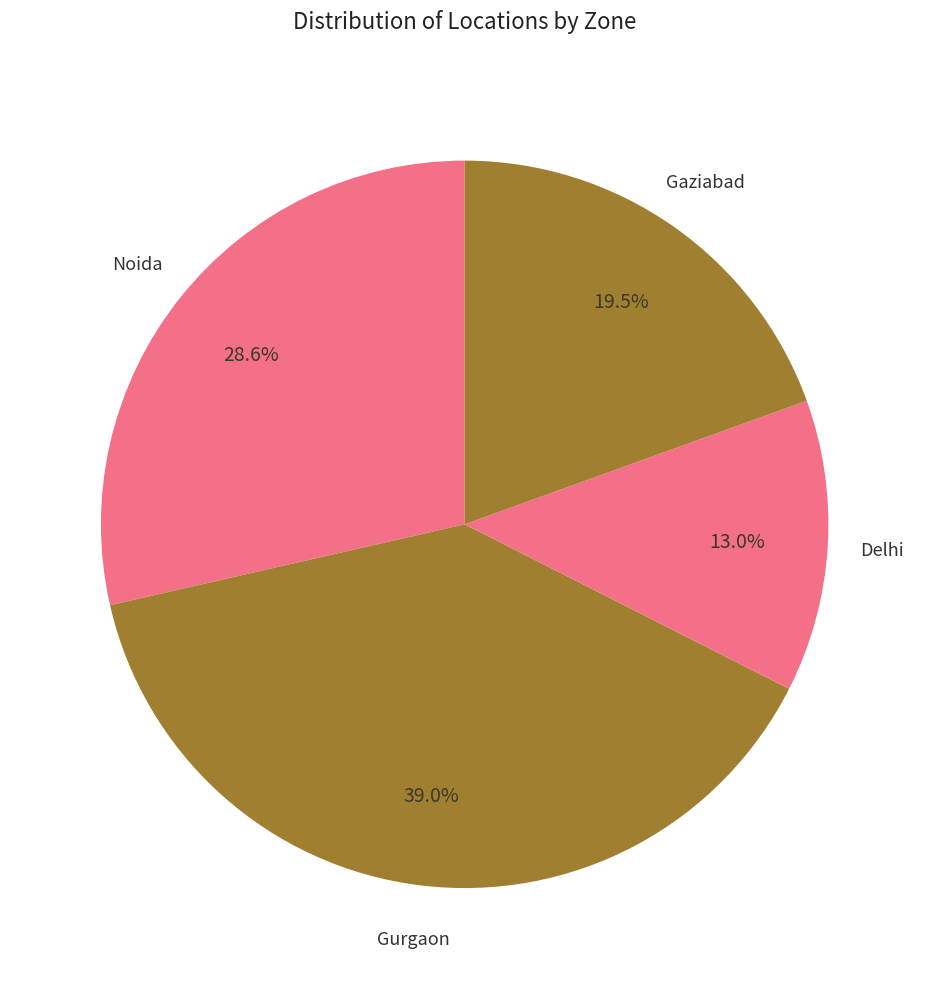

Which category has the smallest portion of the pie?

Delhi